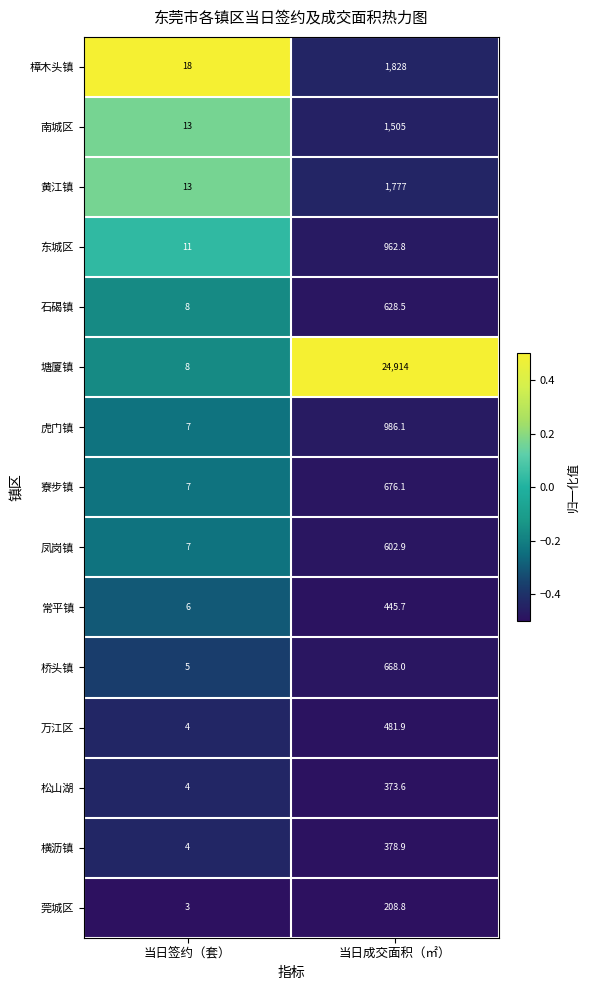

Which series has the largest total across all categories?

塘厦镇